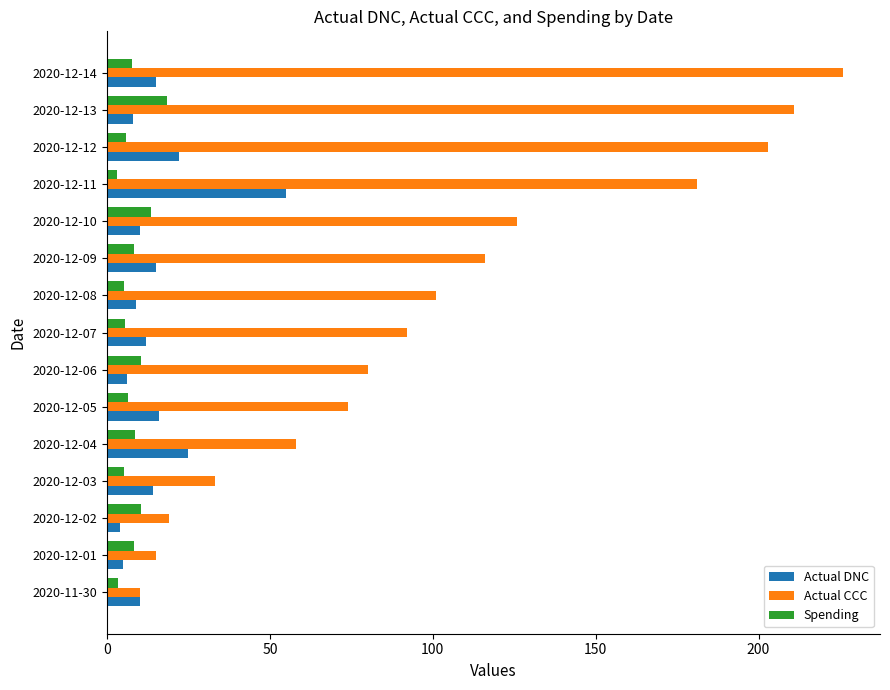

What is the average value of the Actual CCC series?

103.0